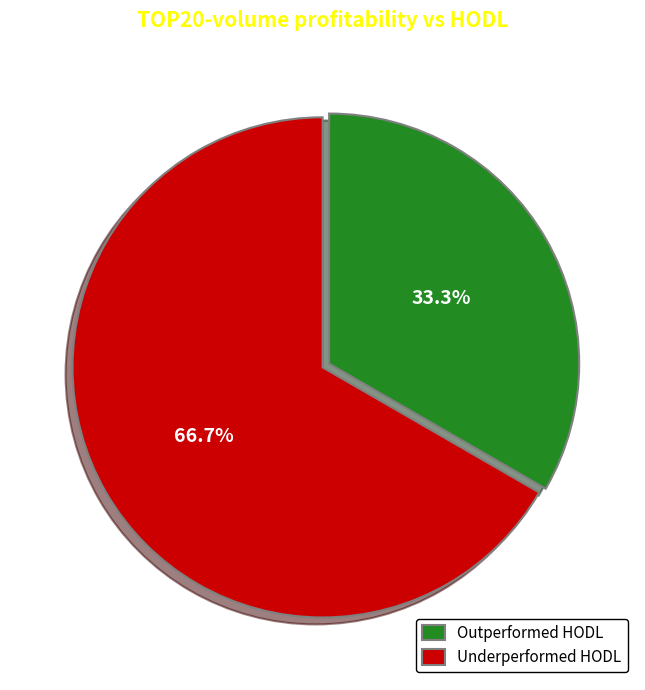

Between Outperformed HODL and Underperformed HODL, which is larger?

Underperformed HODL